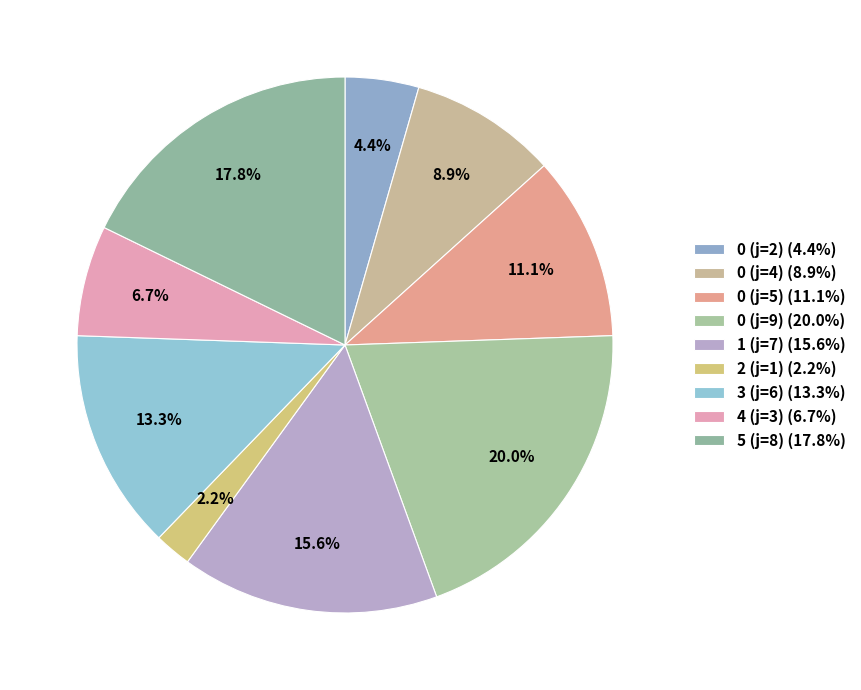

Approximately how many times larger is the value at 5 (j=8) compared to 0 (j=9)?

0.9